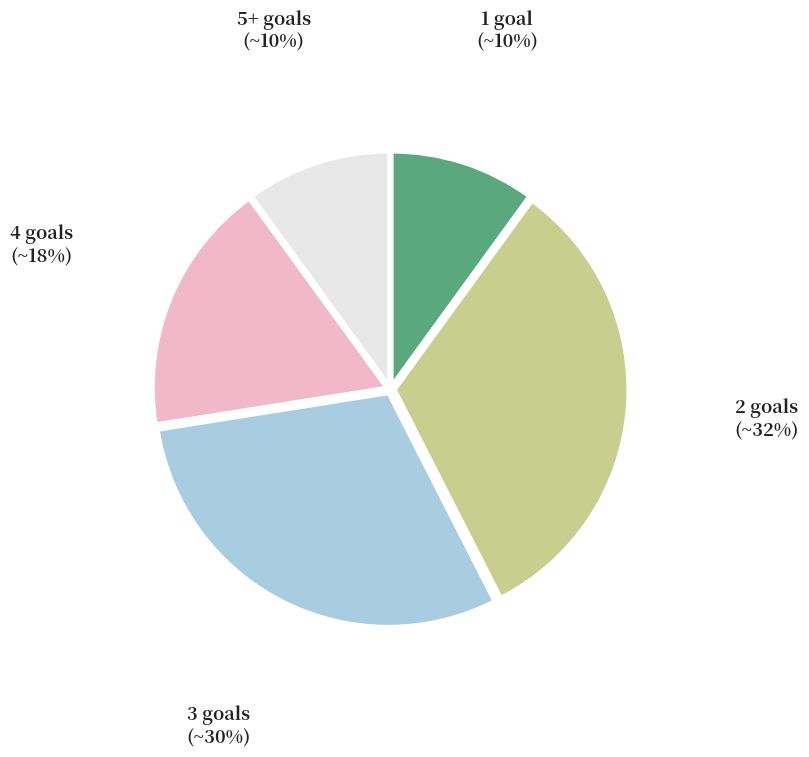

Combined, do 3 goals and 4 goals account for over 50%?

No